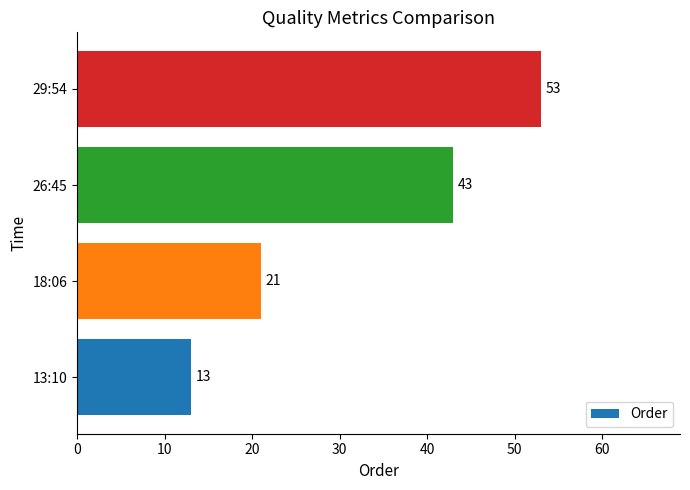

What is the sum of all values?

130